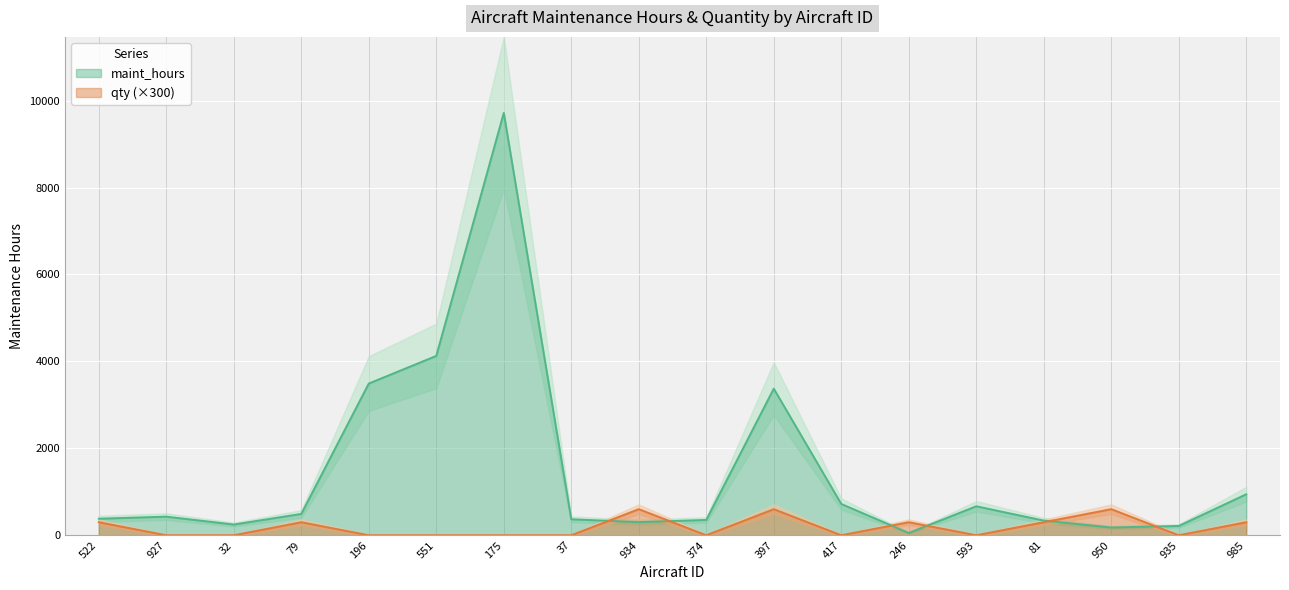

What are all the series names shown in the legend?

maint_hours, qty